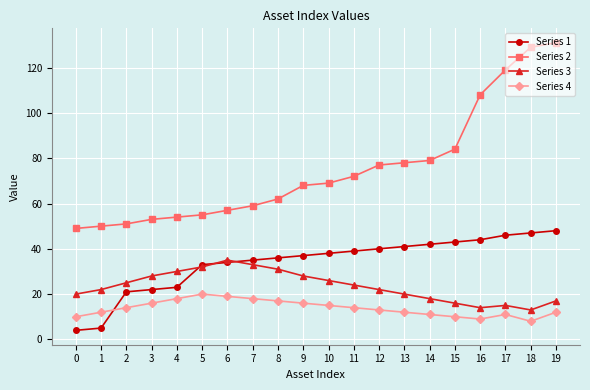

What is the sum of all Series 2 values?

1504